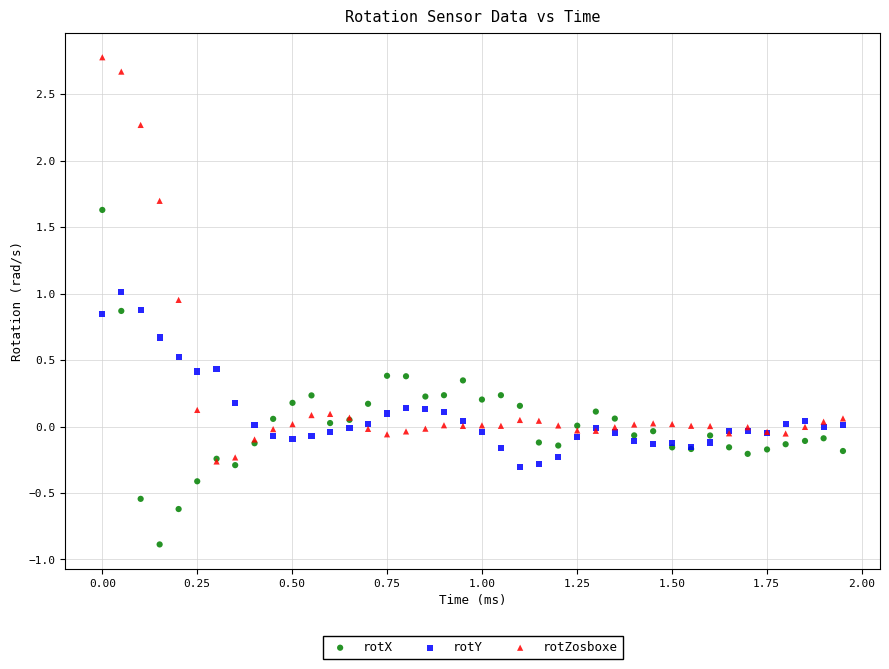

Which series contains the lowest Y value?

rotX